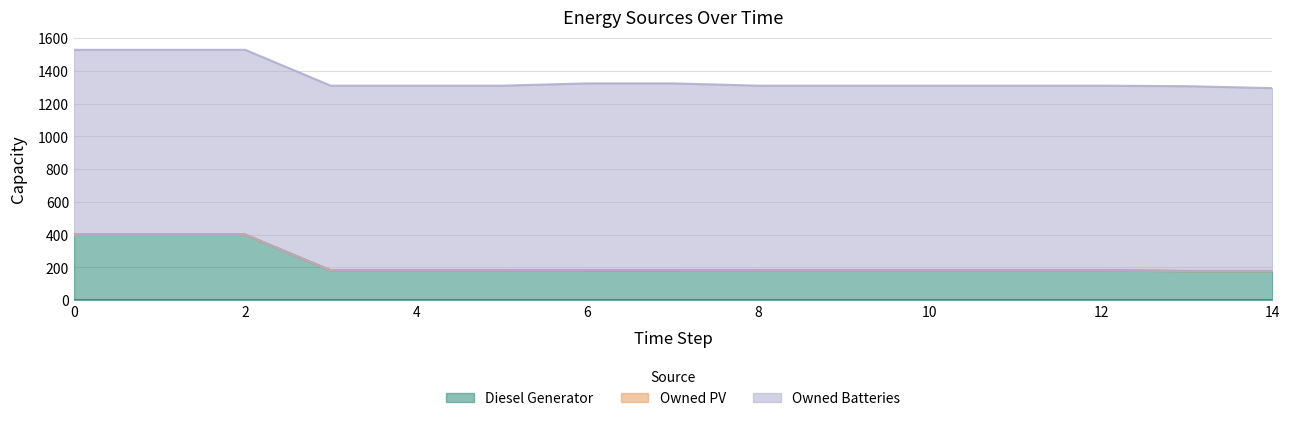

Which series has the largest range (max minus min)?

Diesel Generator